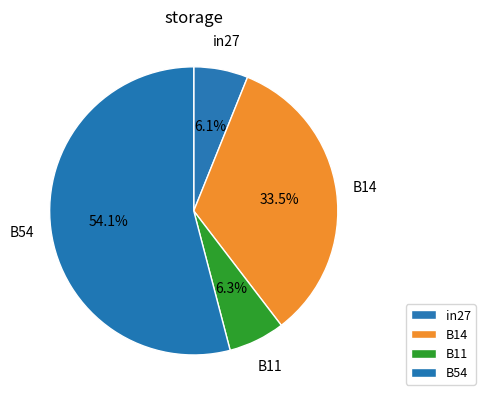

How many segments does this pie chart have?

4